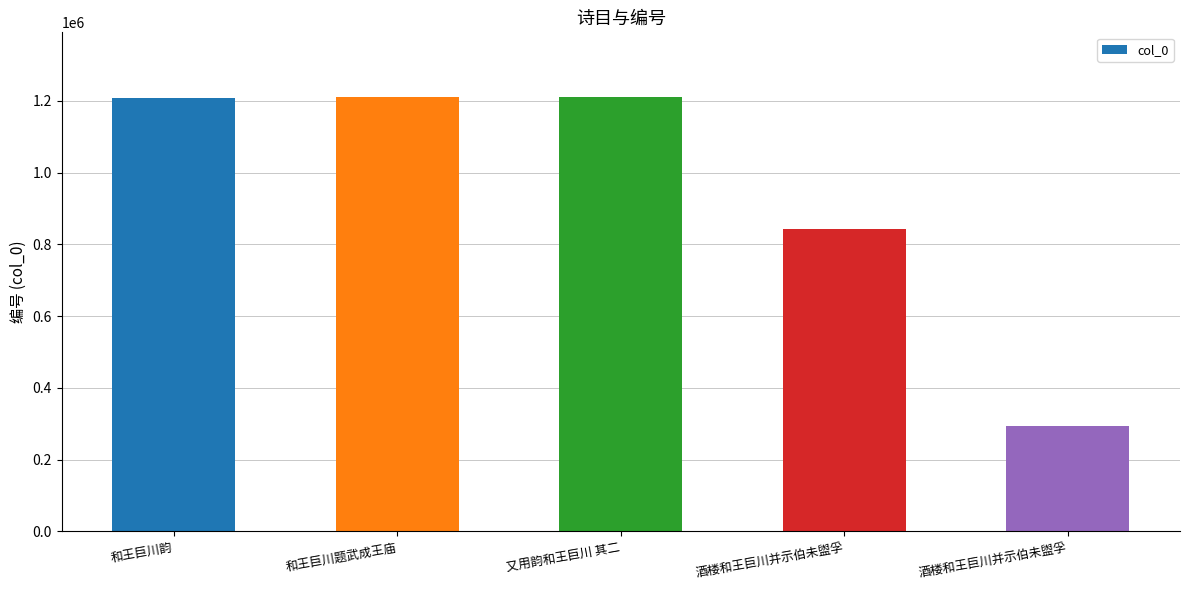

Does the chart contain any negative values?

No